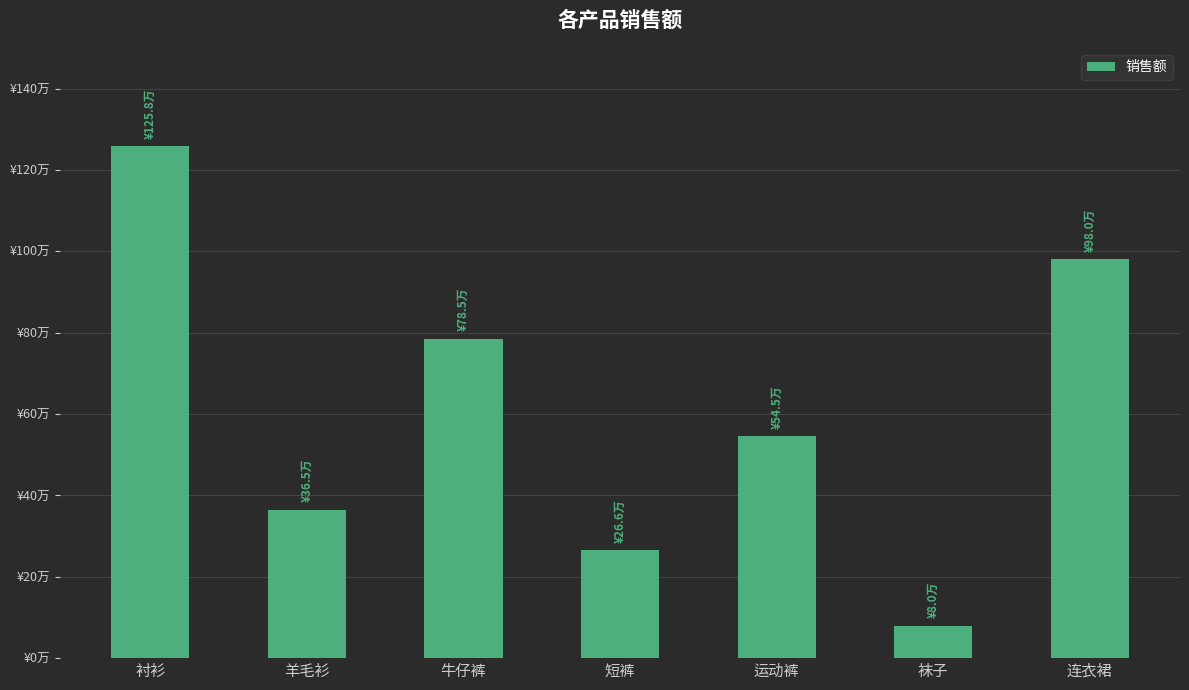

Is it true that the value at 运动裤 is 285824?

False